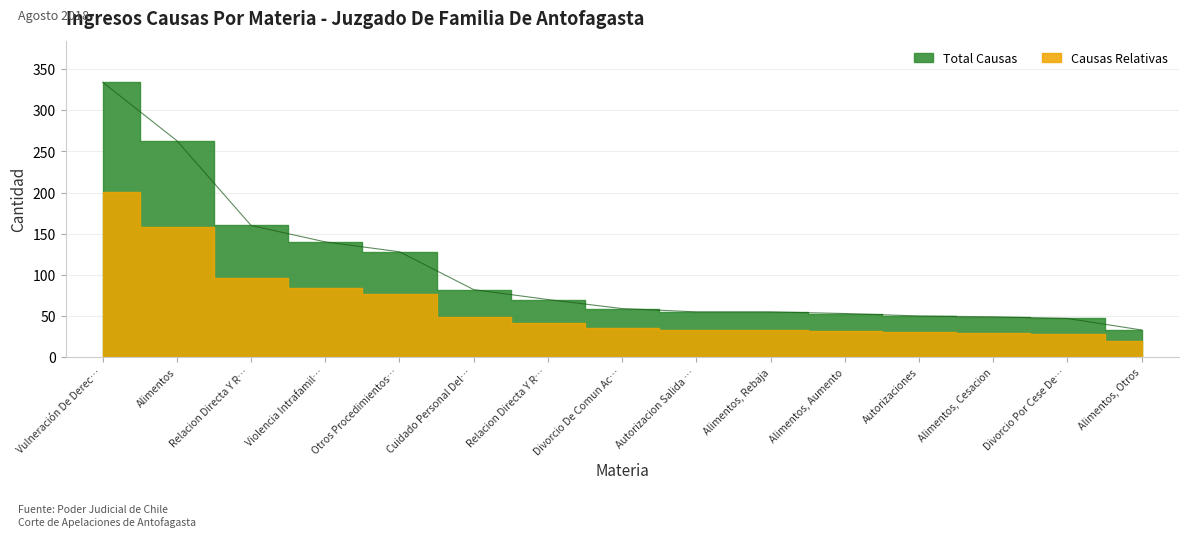

Between Divorcio Por Cese De… and Vulneración De Derec…, which is larger?

Vulneración De Derec…